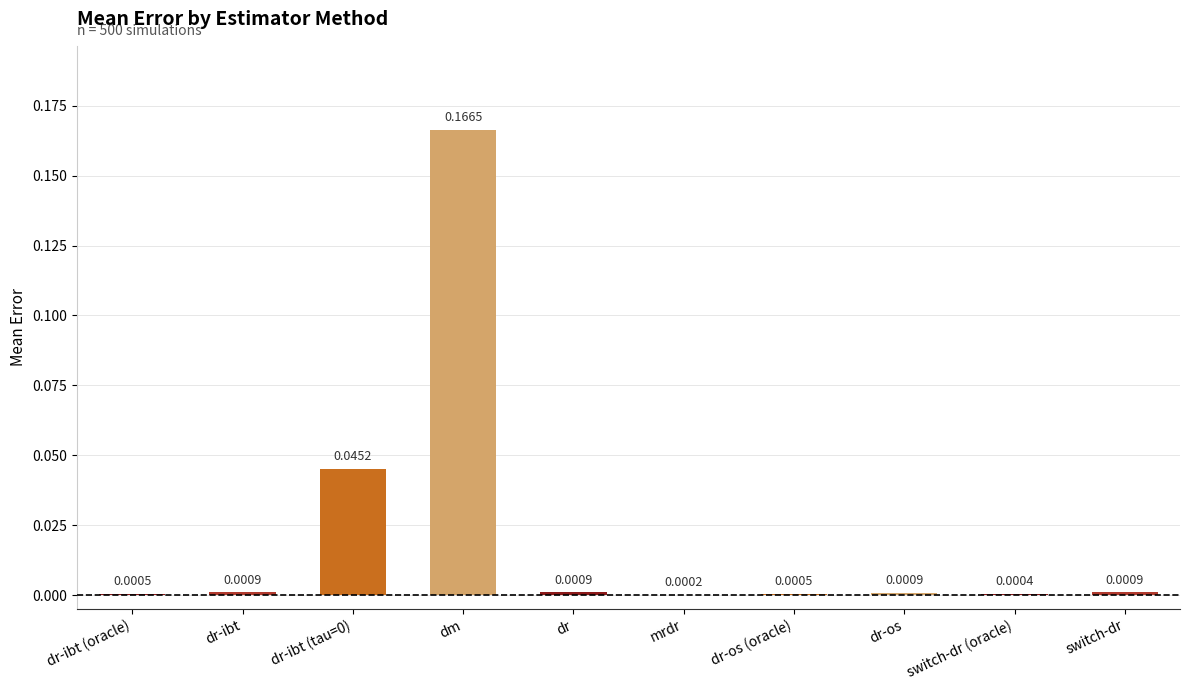

The value at dr-ibt is 0.0. True or false?

True